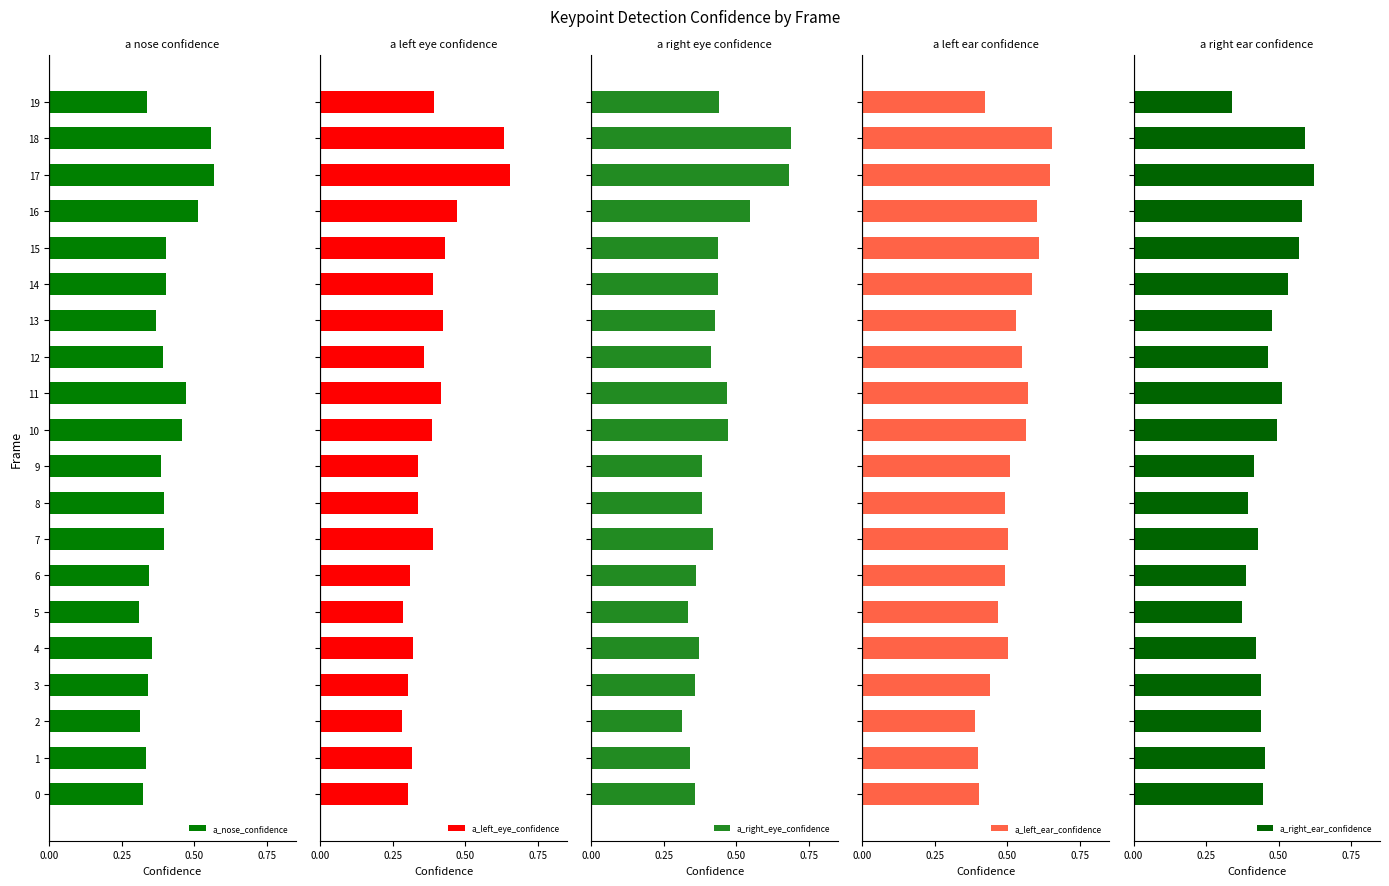

The a_left_ear_confidence series shows 0.7 at 7. True or false?

False